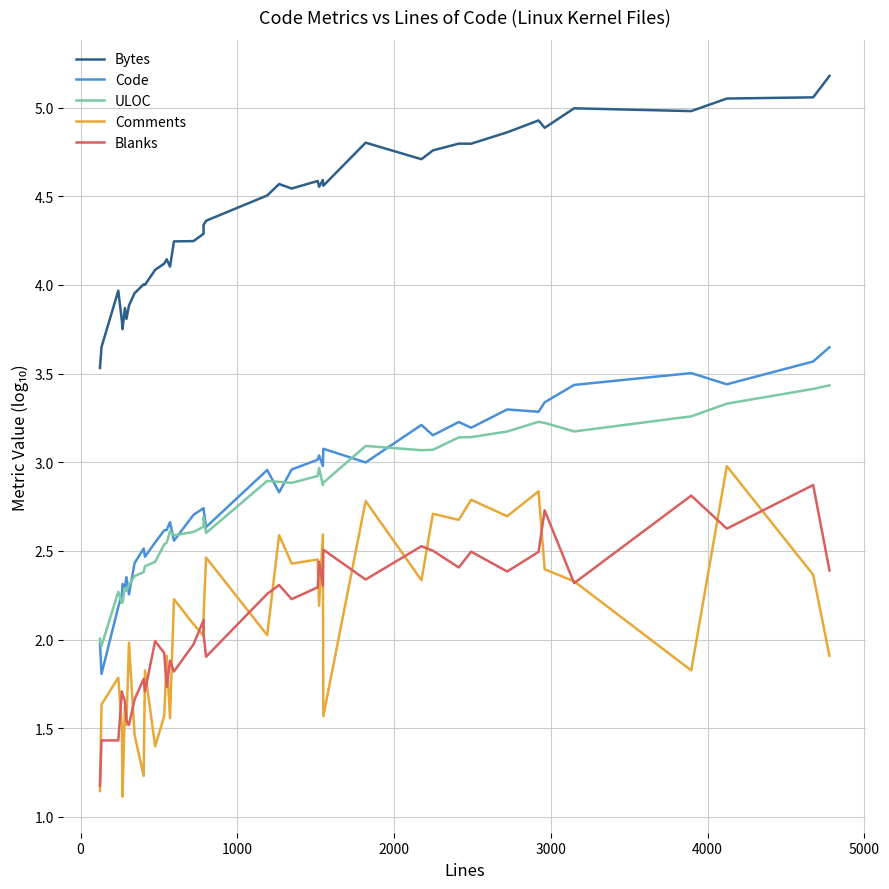

What is the average value of the Bytes series?

4.4